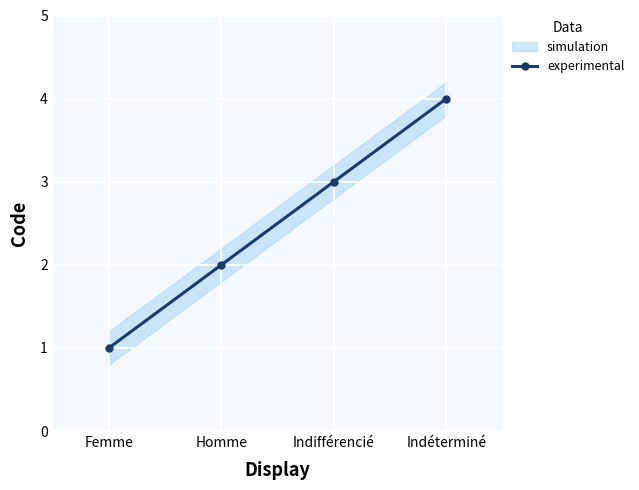

What is the sum of the values at Indéterminé and Femme?

5